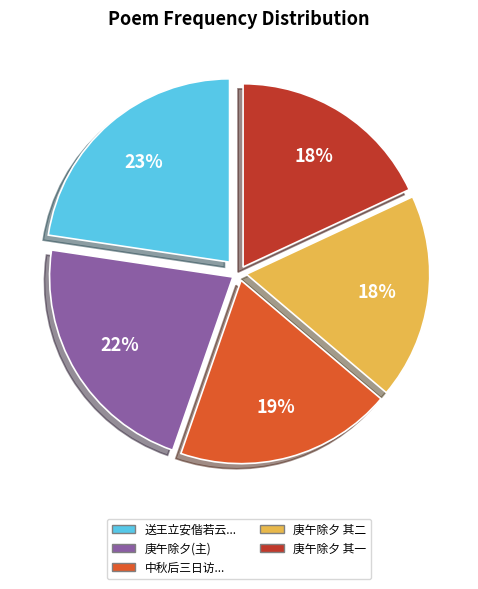

Is it true that 庚午除夕 其一 is 18% of the pie?

True